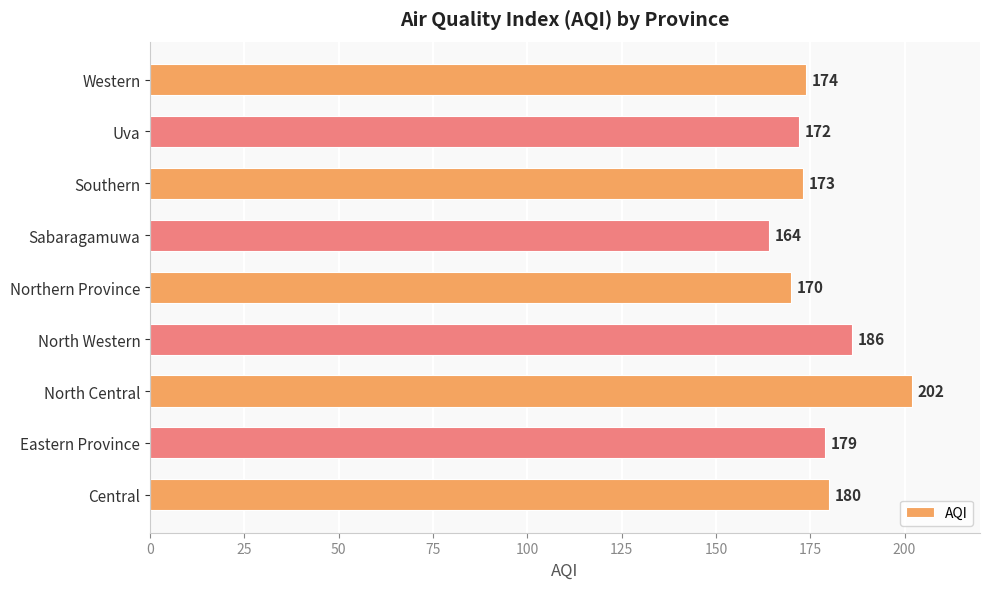

List the labels in order of value, smallest first.

Sabaragamuwa, Northern Province, Uva, Southern, Western, Eastern Province, Central, North Western, North Central